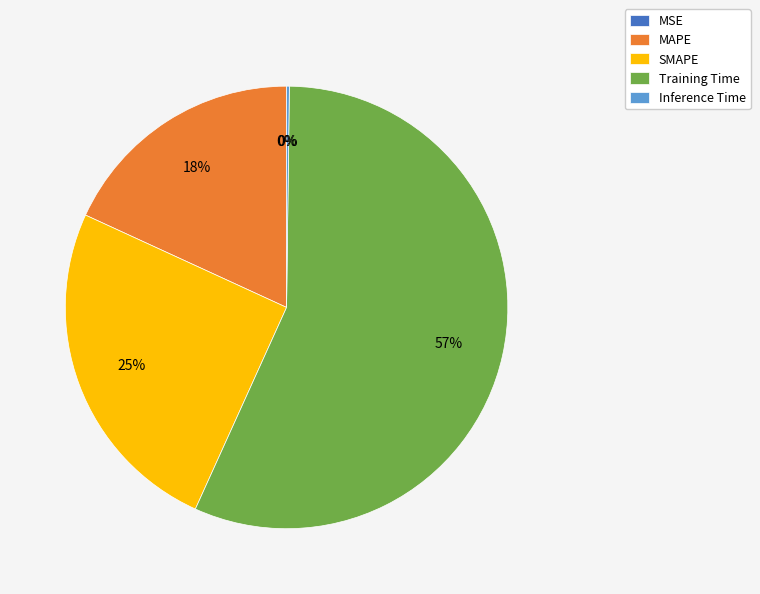

To the nearest percent, what is the combined percentage of SMAPE and MAPE?

43%